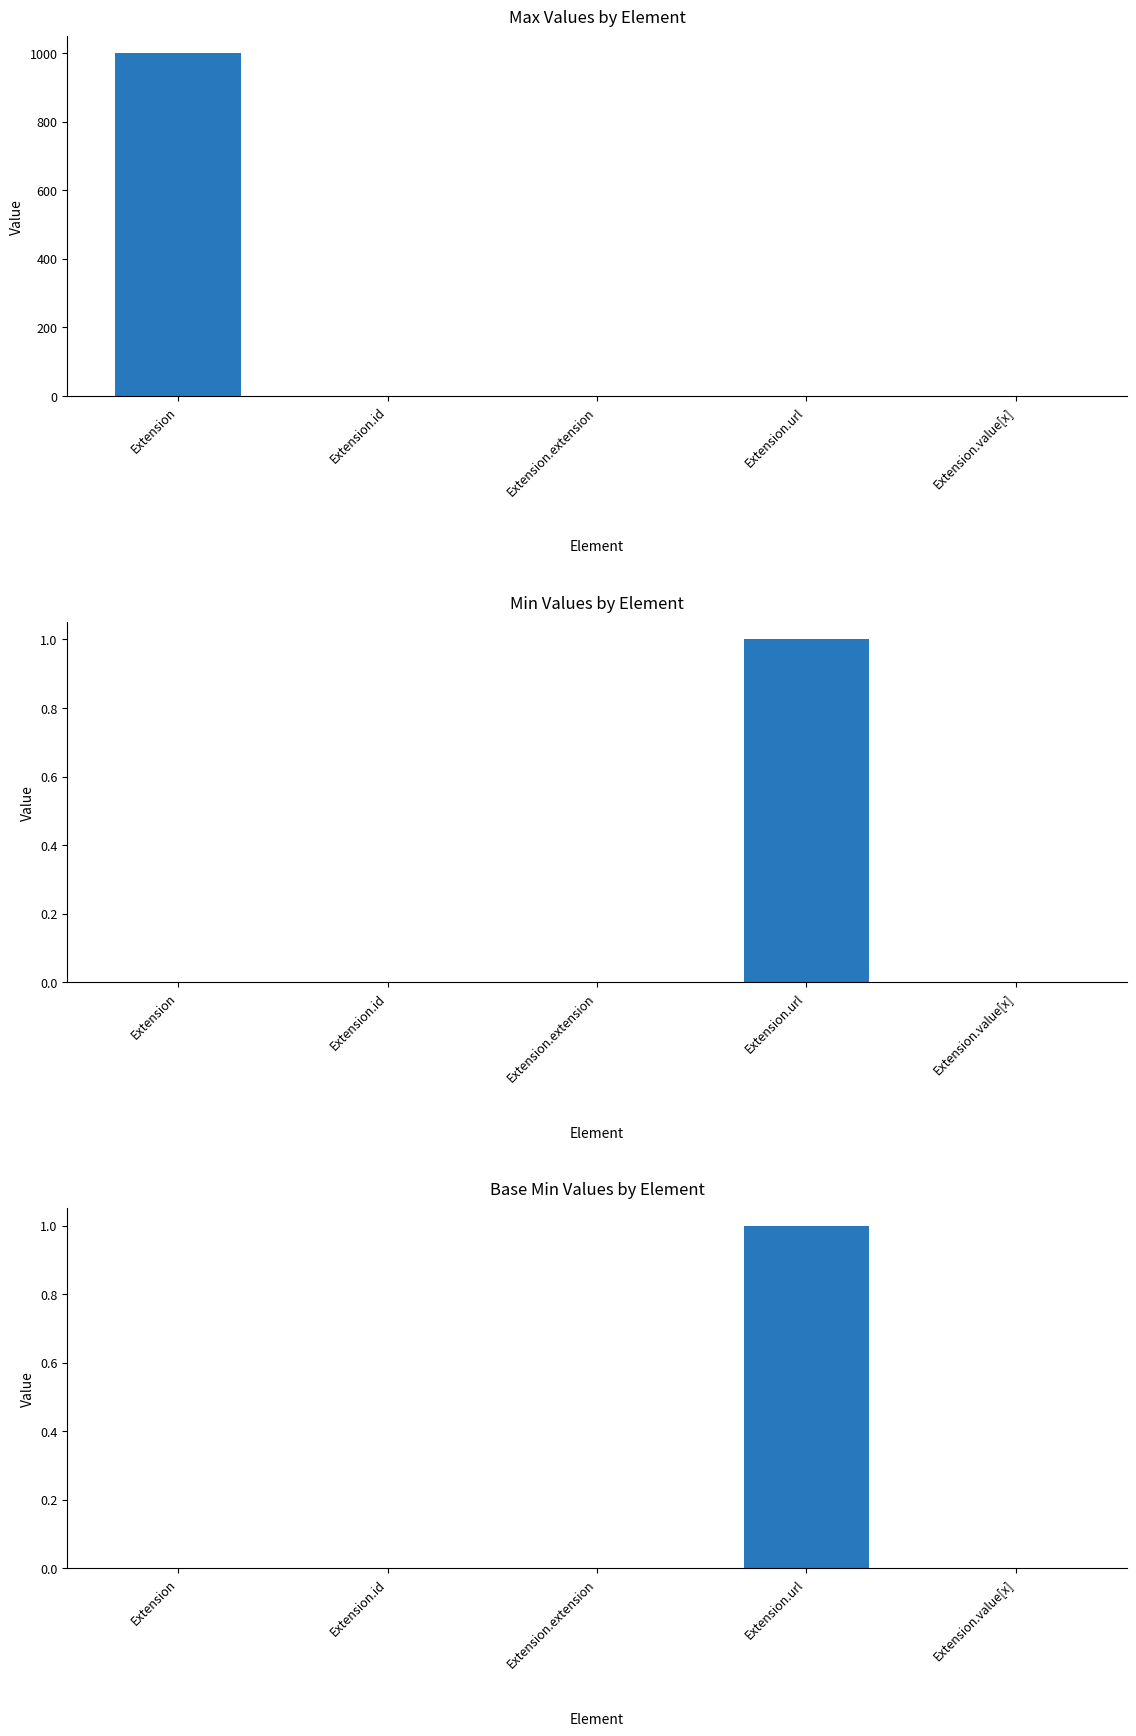

Which series changed the most between Extension.extension and Extension.url?

Max